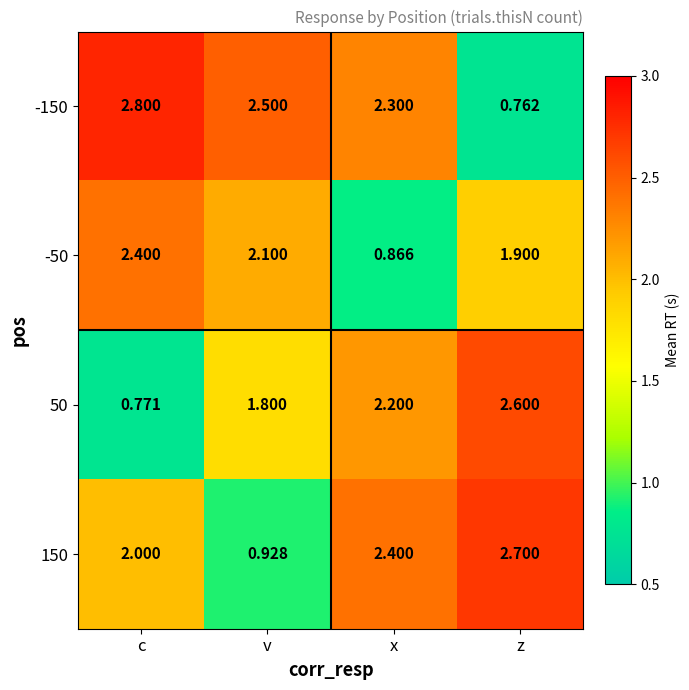

Rank the categories by 50 value from highest to lowest.

z, x, v, c